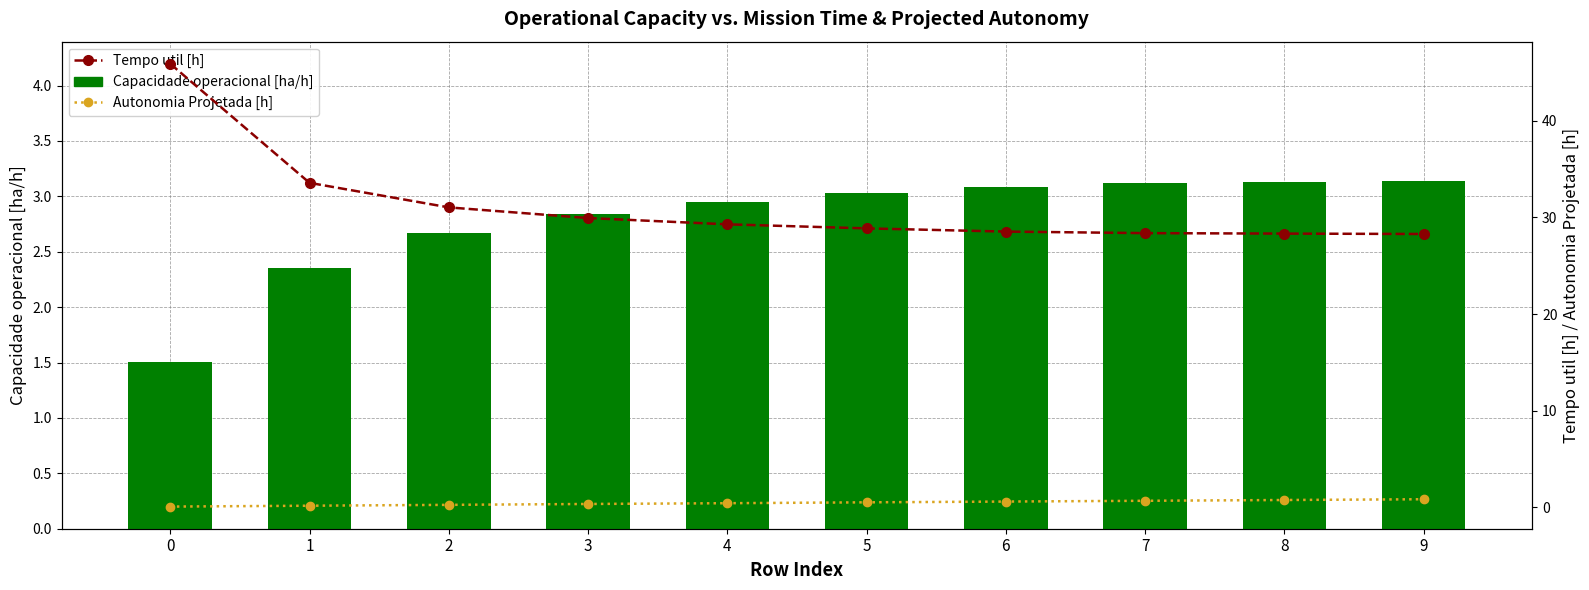

What is the maximum value for Autonomia Projetada [h]?

0.8